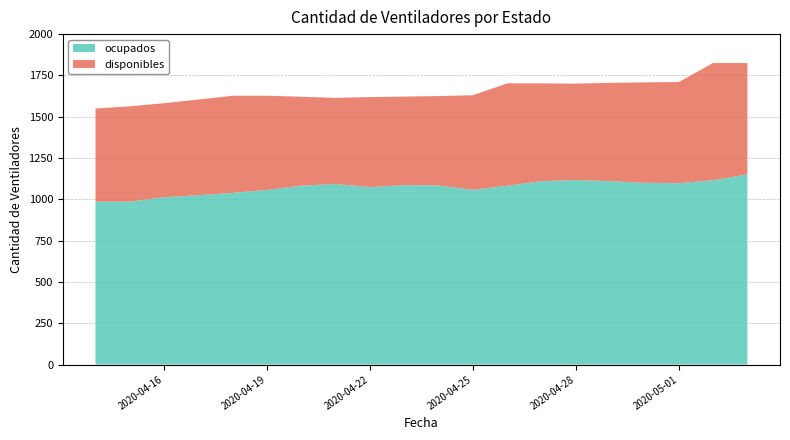

Reading left to right, what are all the values shown in this chart?

disponibles: 2020-04-14=564	2020-04-15=577	2020-04-16=569	2020-04-17=579	2020-04-18=588	2020-04-19=570	2020-04-20=538	2020-04-21=521	2020-04-22=545	2020-04-23=536	2020-04-24=541	2020-04-25=572	2020-04-26=620	2020-04-27=592	2020-04-28=583	2020-04-29=595	2020-04-30=608	2020-05-01=612	2020-05-02=709	2020-05-03=674
ocupados: 2020-04-14=986	2020-04-15=986	2020-04-16=1013	2020-04-17=1025	2020-04-18=1039	2020-04-19=1057	2020-04-20=1083	2020-04-21=1093	2020-04-22=1074	2020-04-23=1086	2020-04-24=1084	2020-04-25=1058	2020-04-26=1082	2020-04-27=1110	2020-04-28=1117	2020-04-29=1110	2020-04-30=1100	2020-05-01=1098	2020-05-02=1116	2020-05-03=1151